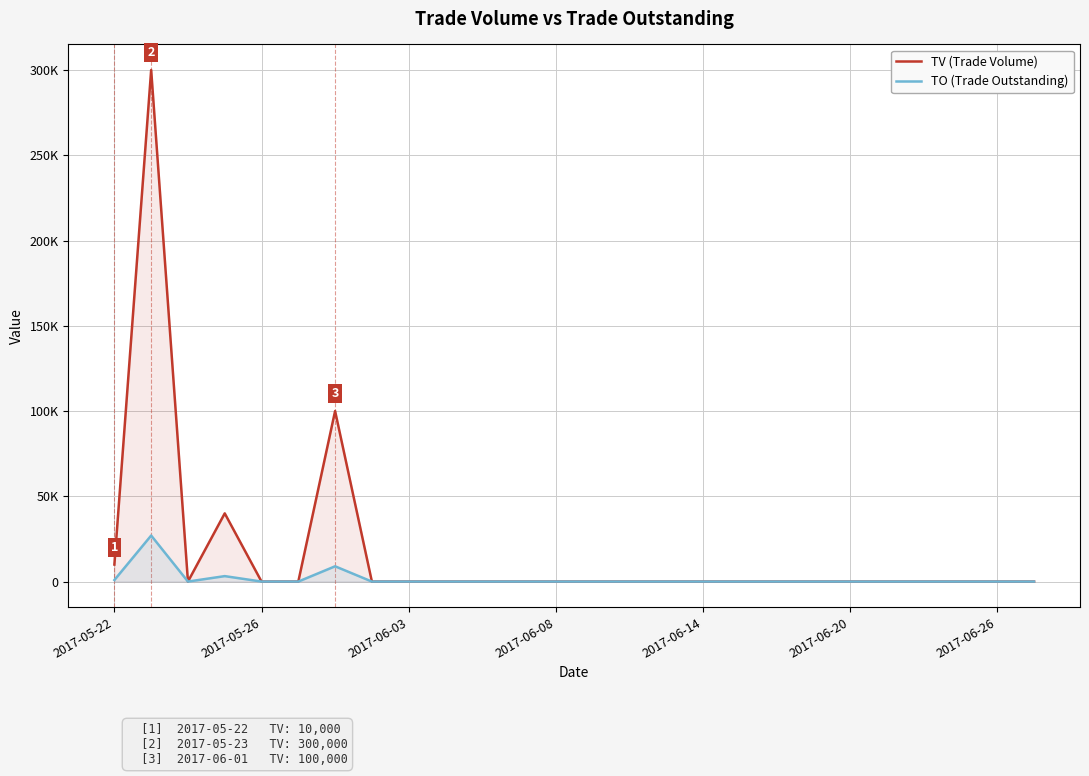

Which series has the largest range (max minus min)?

TV (Trade Volume)